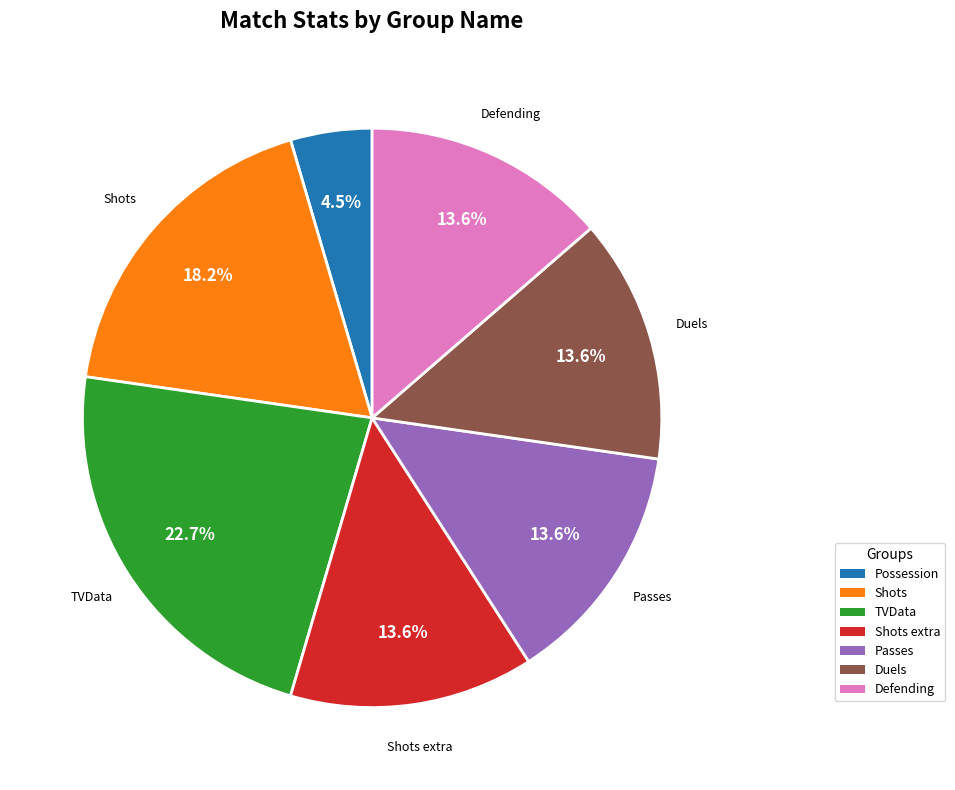

Is there any slice that represents more than half of the pie?

No